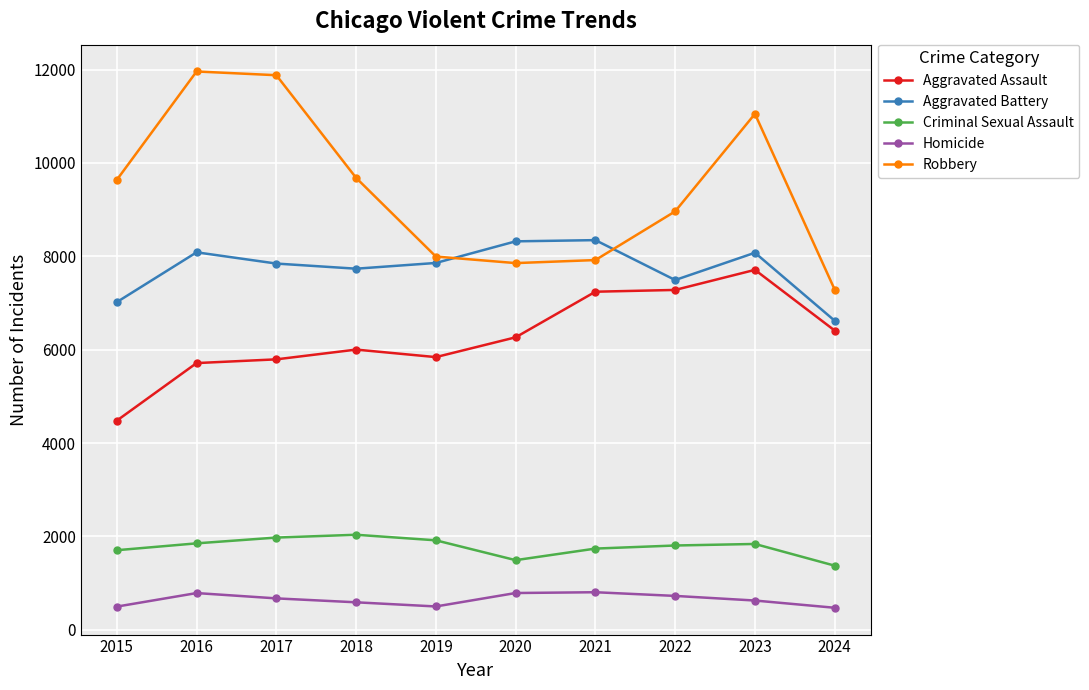

Rank the series by their maximum value, from lowest to highest.

Homicide, Criminal Sexual Assault, Aggravated Assault, Aggravated Battery, Robbery